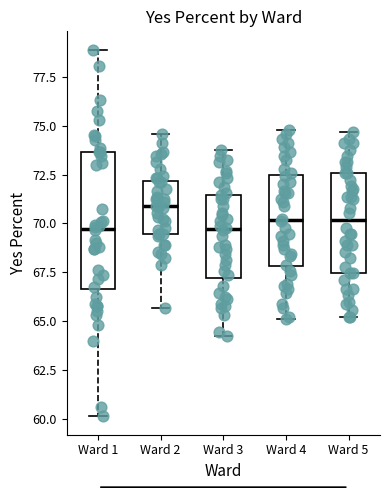

Where does the upper whisker of the box for Ward 1 end on the y-axis? The values are not printed on the chart, so give them approximately, as read against the axis.

79.0